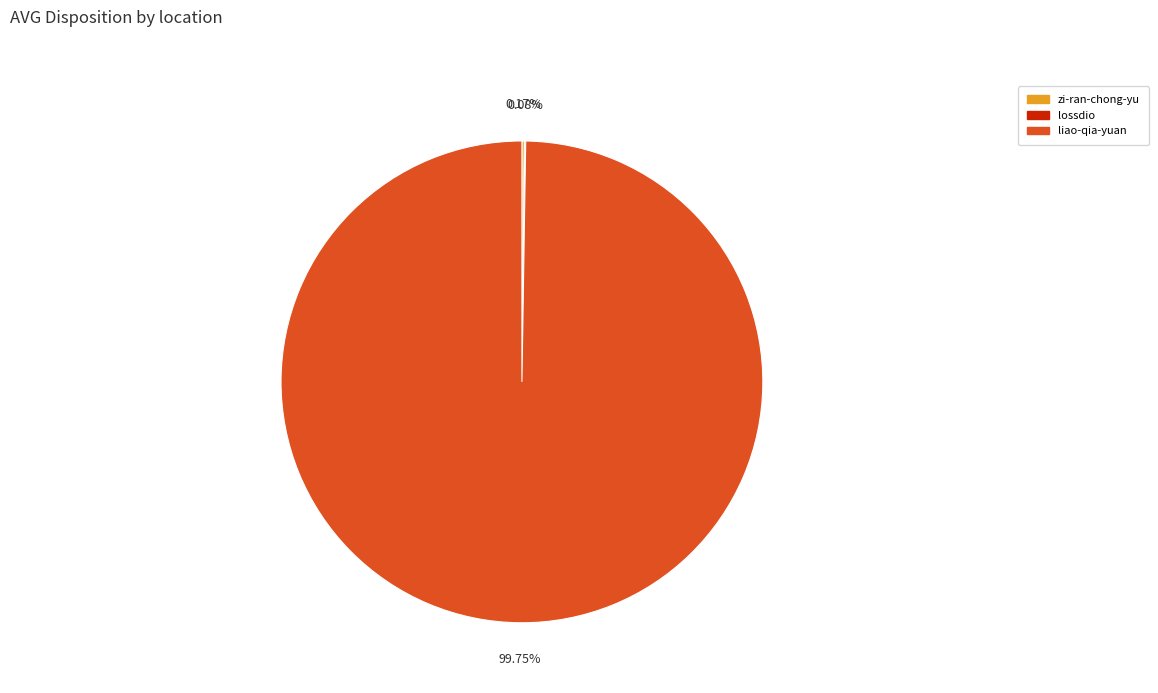

Which slice is the largest?

liao-qia-yuan